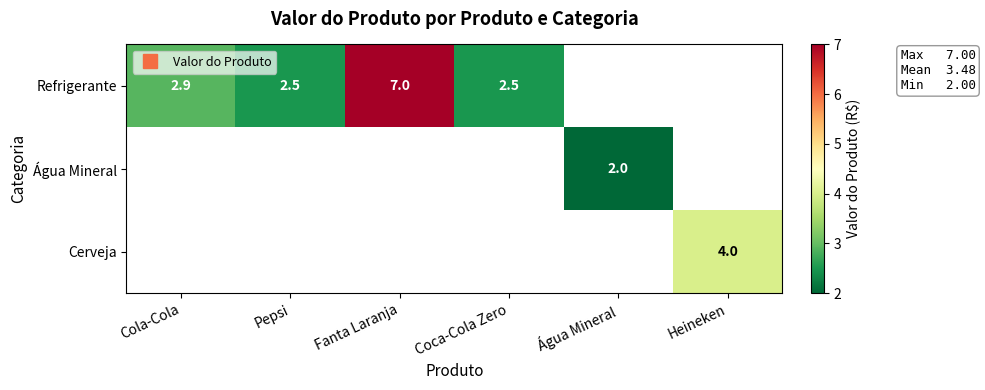

List the labels in order of Água Mineral value, smallest first.

Cola-Cola, Pepsi, Fanta Laranja, Coca-Cola Zero, Água Mineral, Heineken